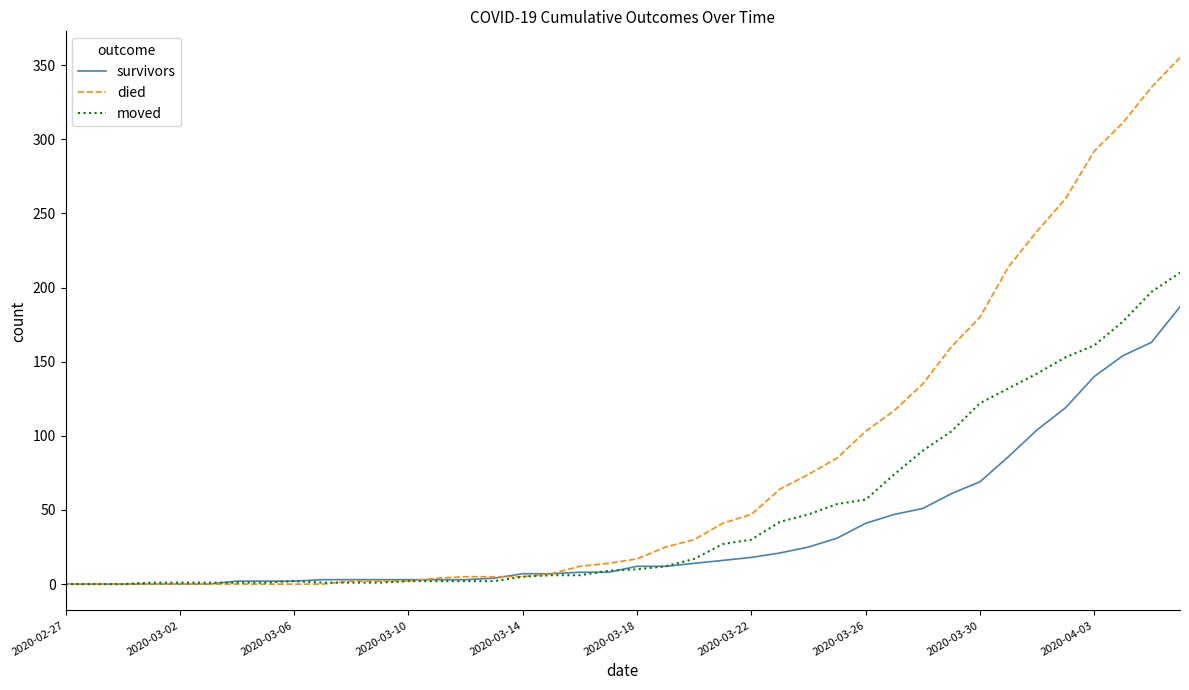

Which series has the largest total across all categories?

died